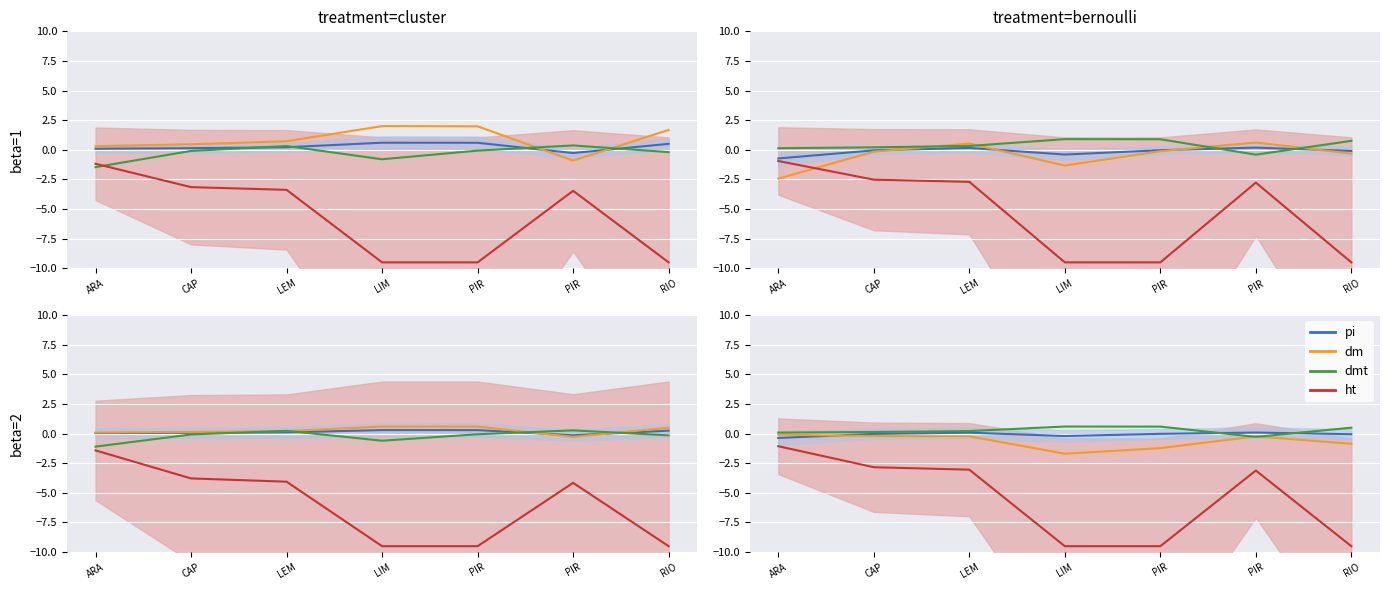

Which label corresponds to the largest value in the chart?

LIM